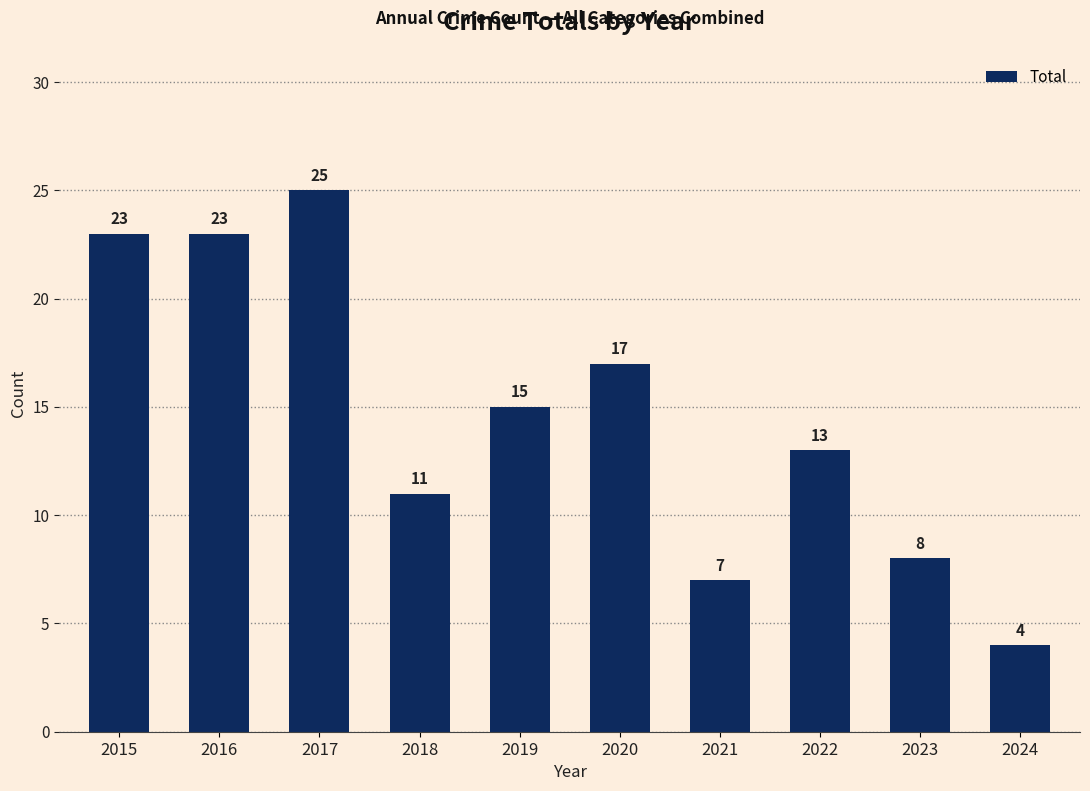

What is the maximum value shown in the chart?

25